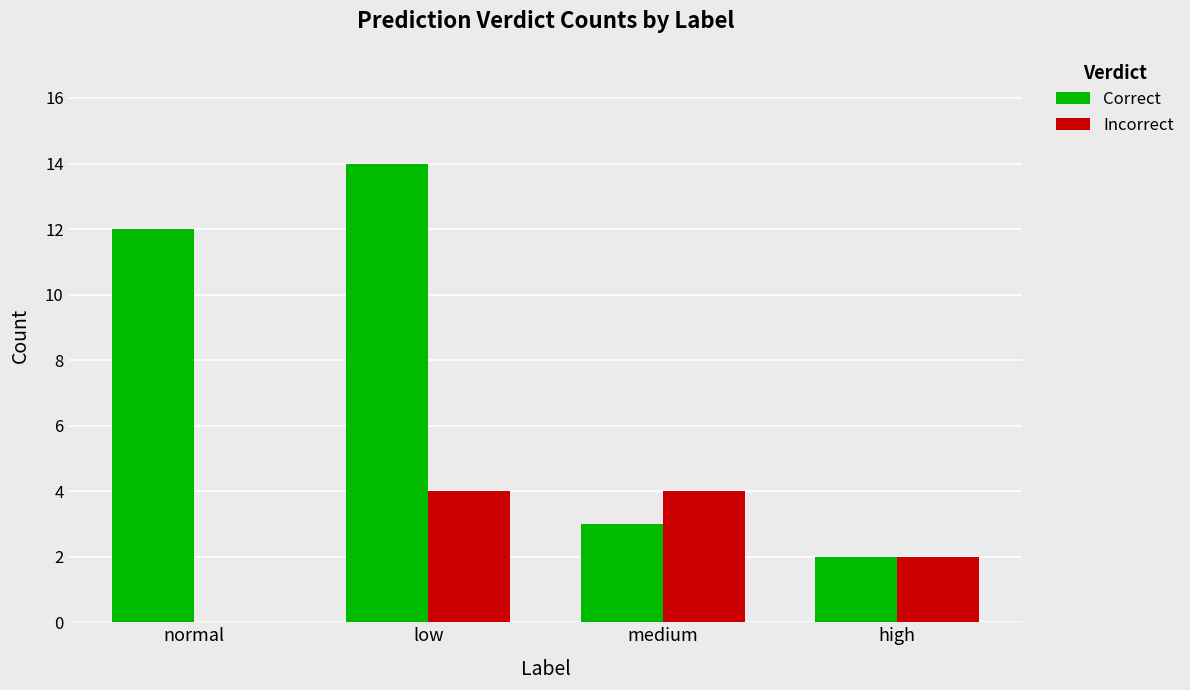

What is the total value across all series at high?

4